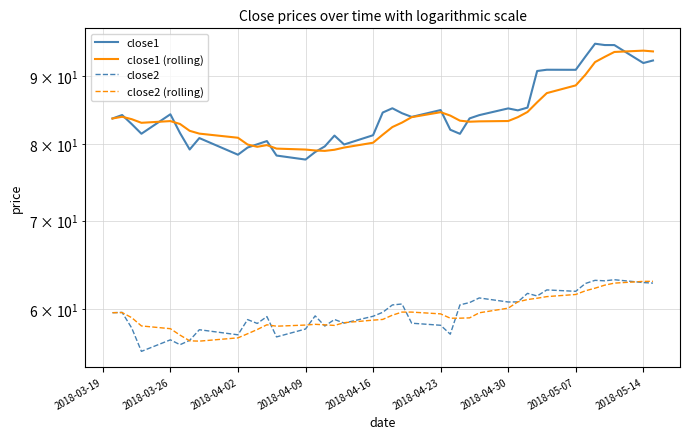

The close1 series shows 24.4 at 11. True or false?

False